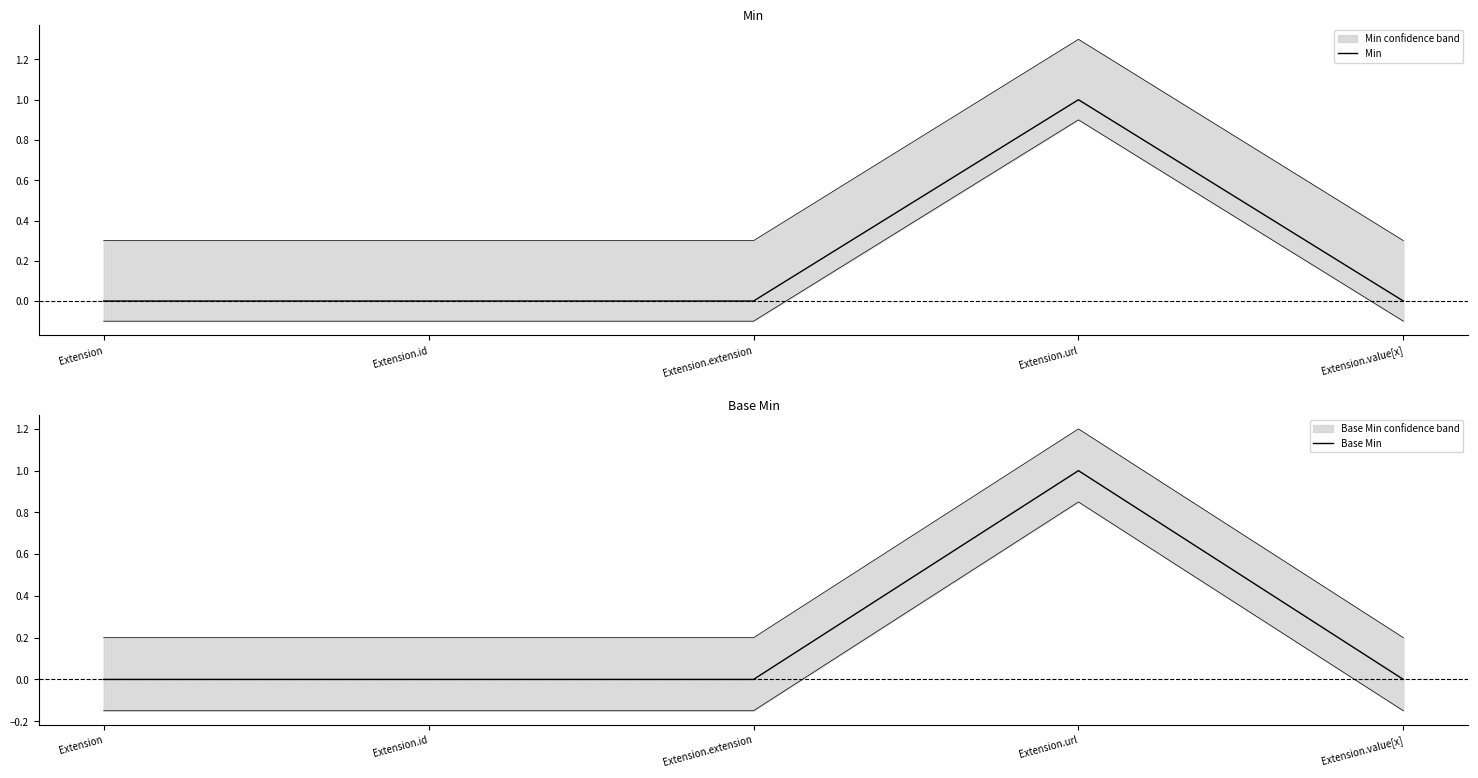

How many lines are shown in the chart?

2